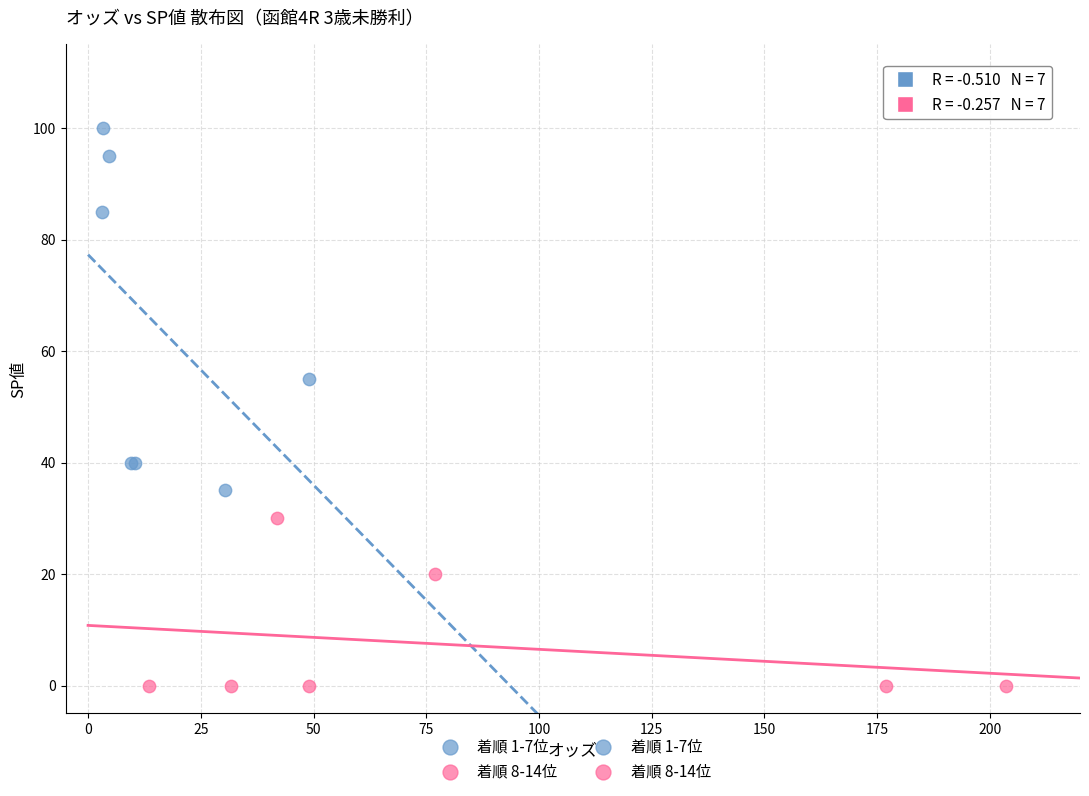

Which series has the largest Y range (max minus min)?

着順 1-7位